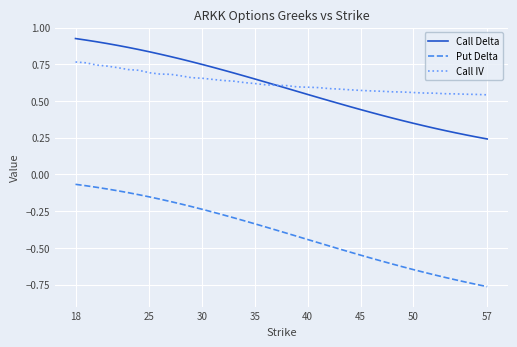

True or false: Put Delta and Call Delta cross at least once.

False